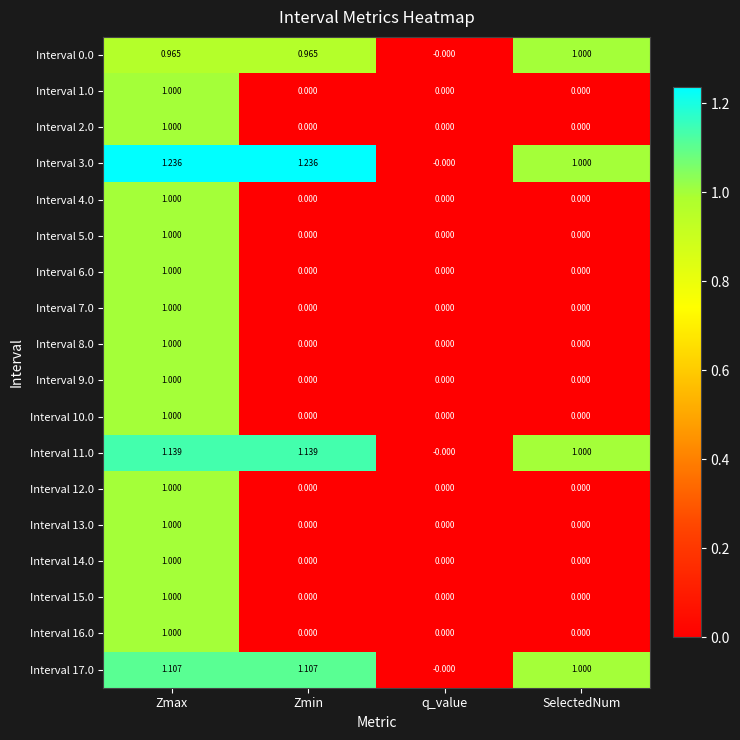

Which category has the highest value in the Interval 15.0 series?

Zmax